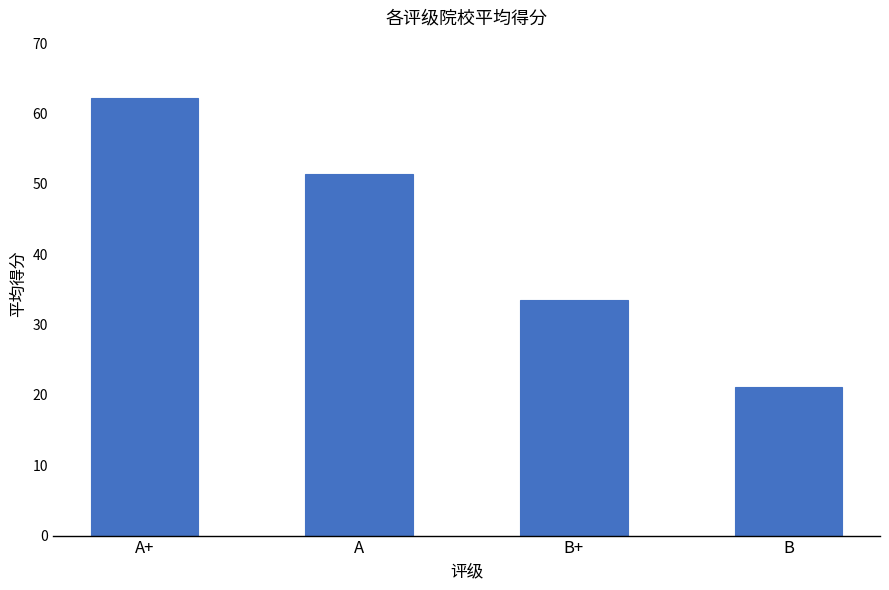

Are the bars horizontal?

No